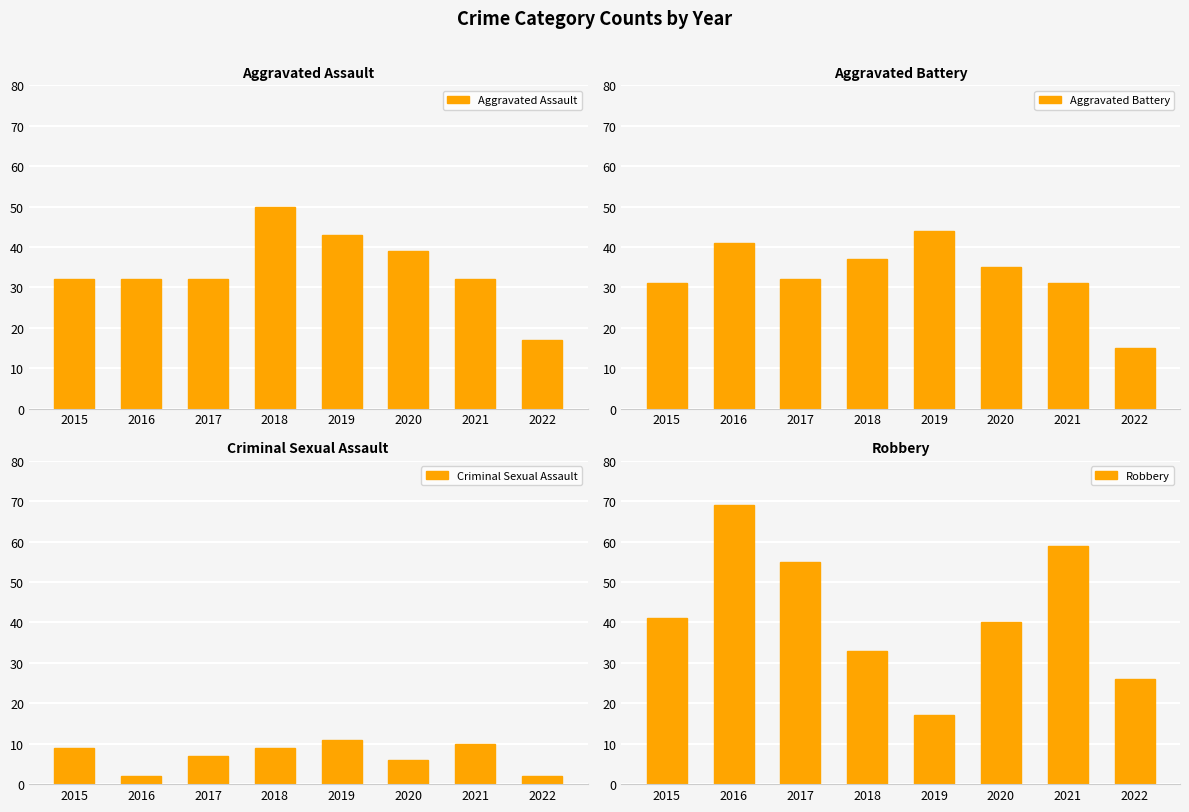

The value of Aggravated Battery at 2022 is 10. True or false?

False